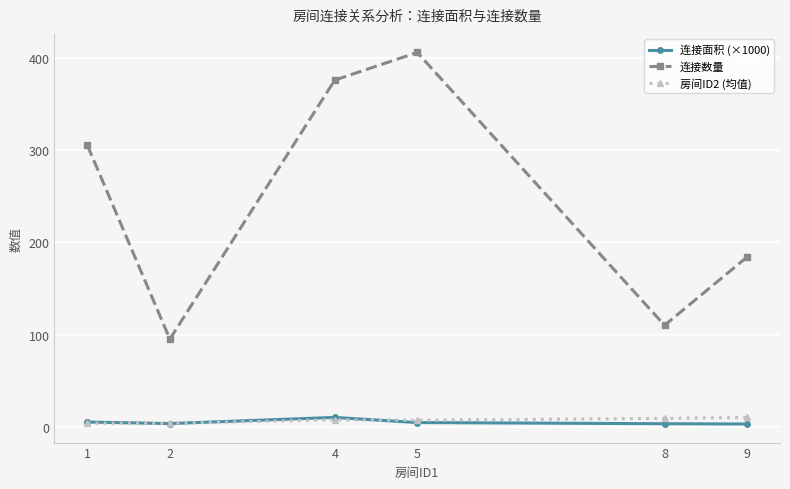

What is the average value of the 房间ID2 (均值) series?

6.8